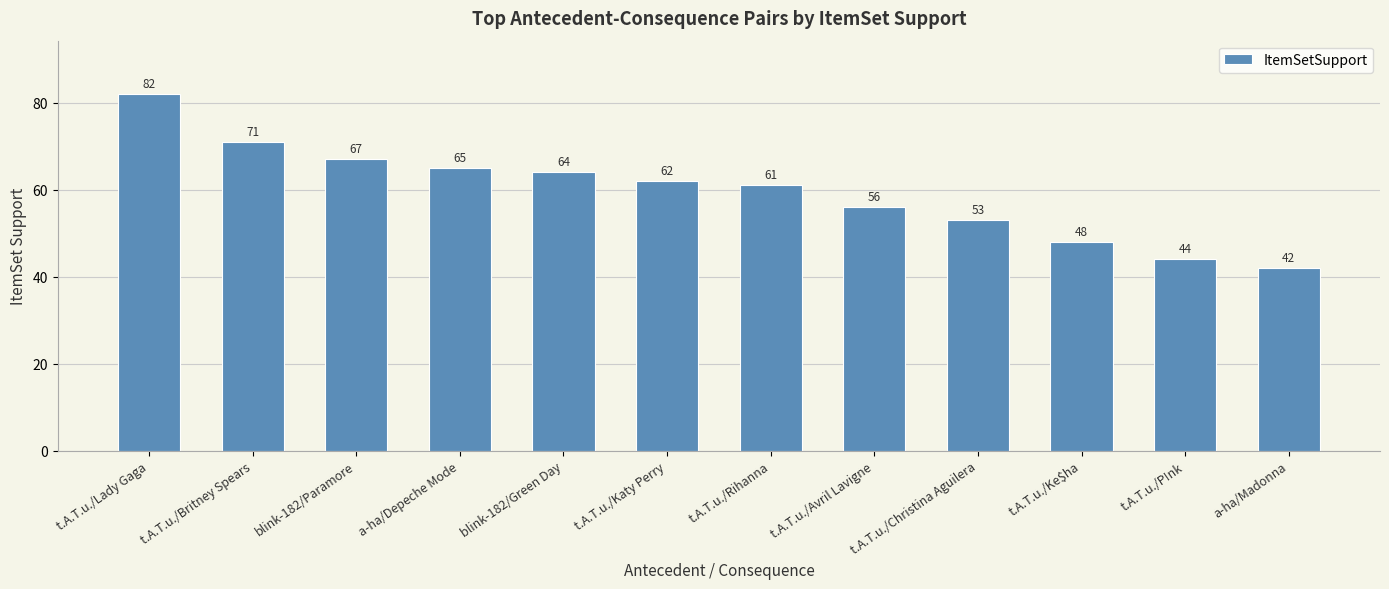

At which label does the data first exceed 62?

t.A.T.u./Lady Gaga